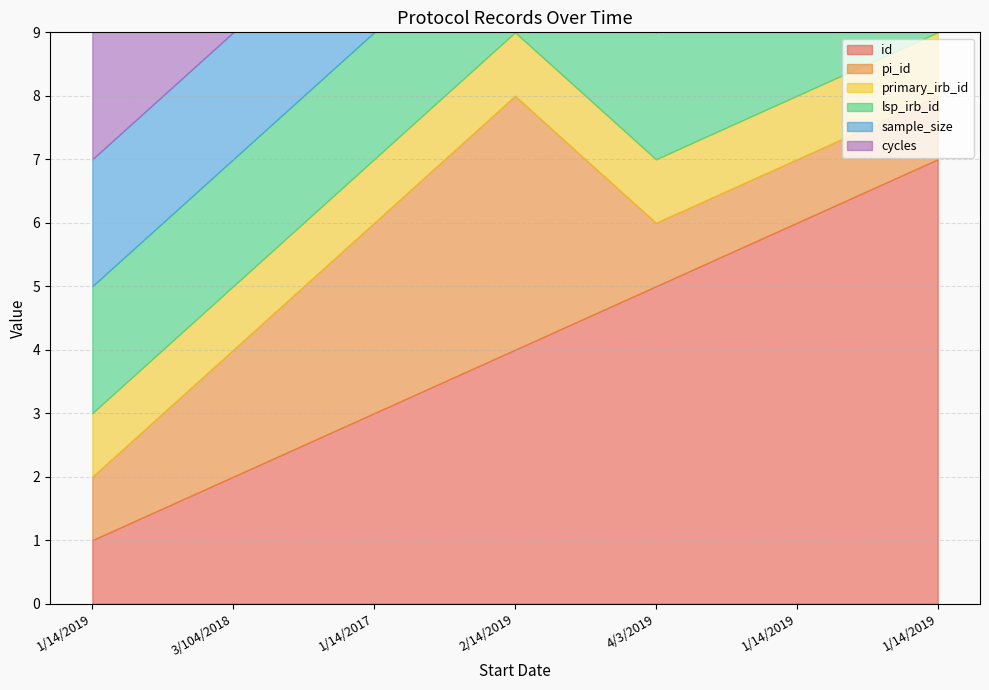

Which label corresponds to the smallest value in the chart?

1/14/2019